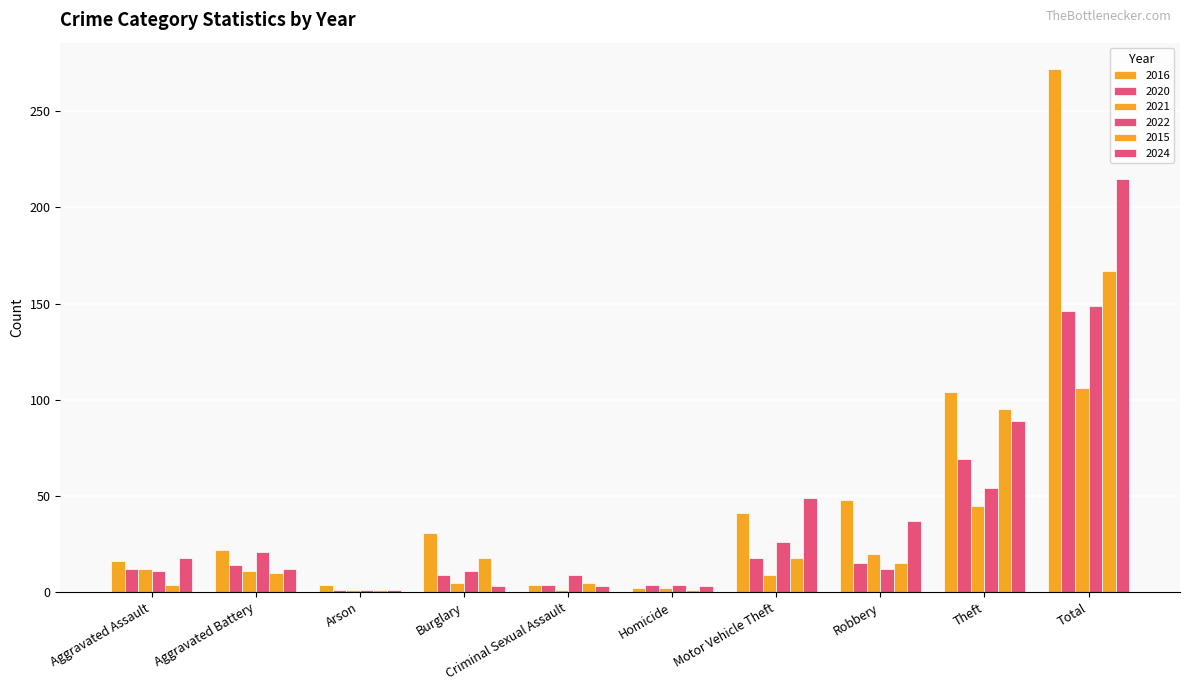

What is the lowest value of the 2022 series?

1